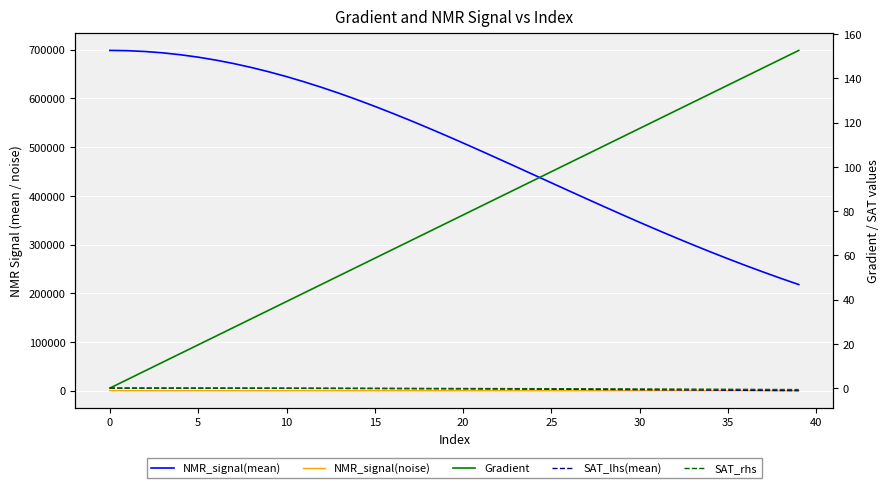

True or false: SAT_rhs has a value of -0.8 at 34.

False